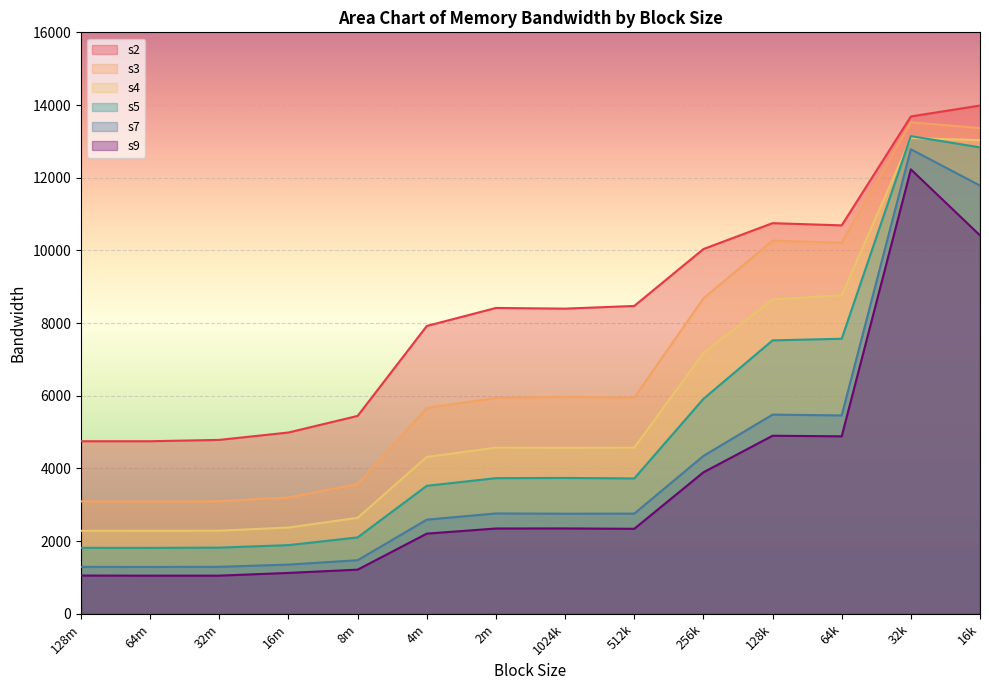

Which category has the highest value in the s2 series?

16k